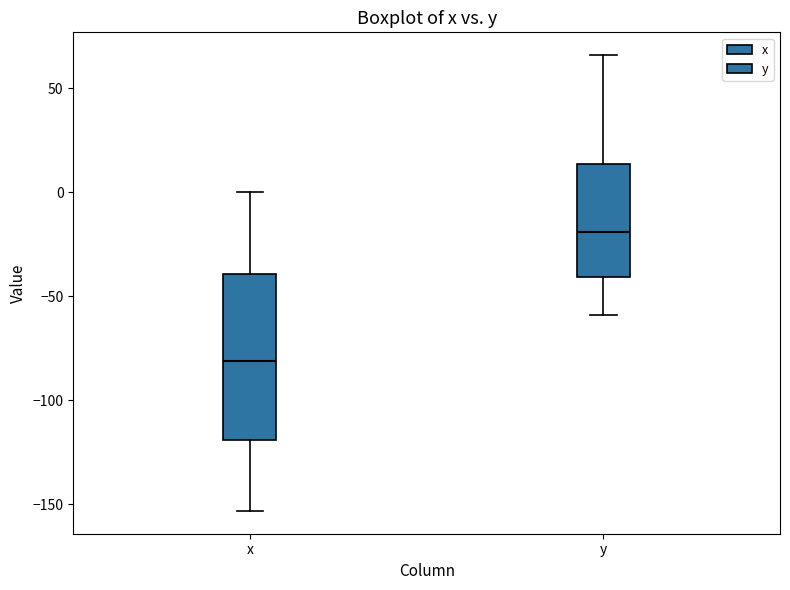

Which box is the tallest, from its lower edge to its upper edge?

x